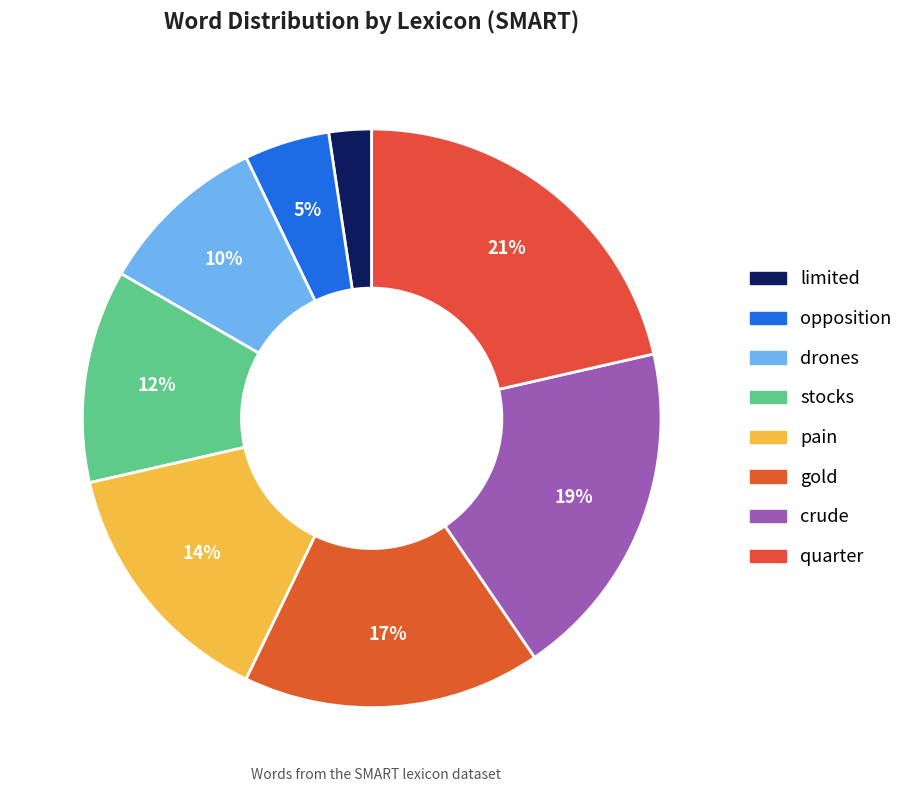

Which category has the smallest portion of the pie?

limited